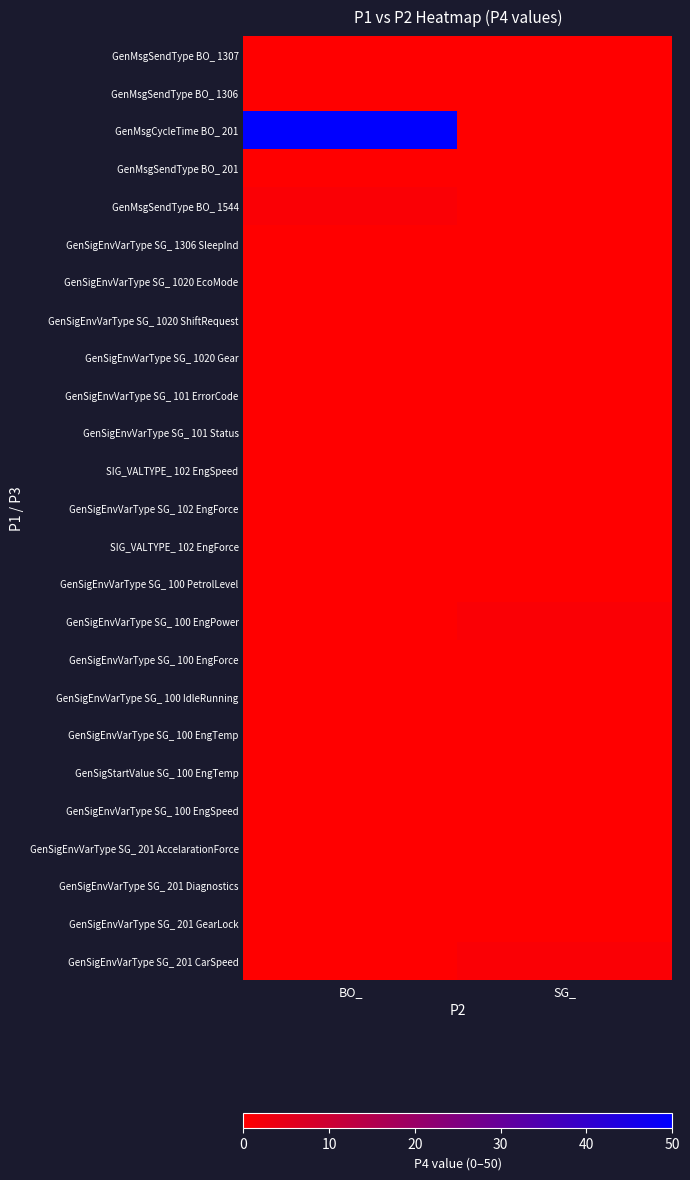

What is the total value across all series at SG_?

2